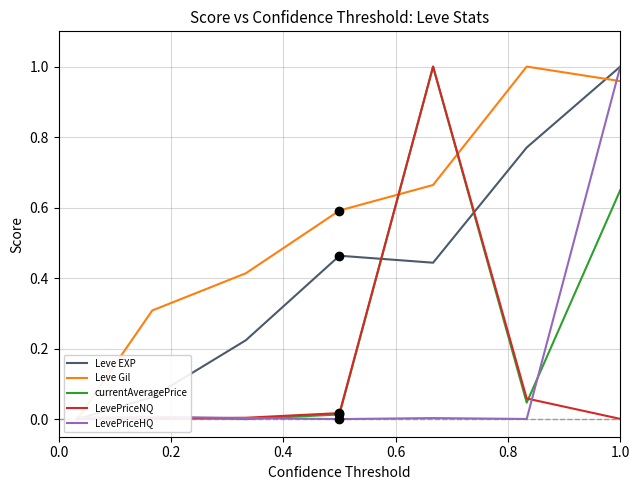

What is the average value of the LevePriceHQ series?

0.1